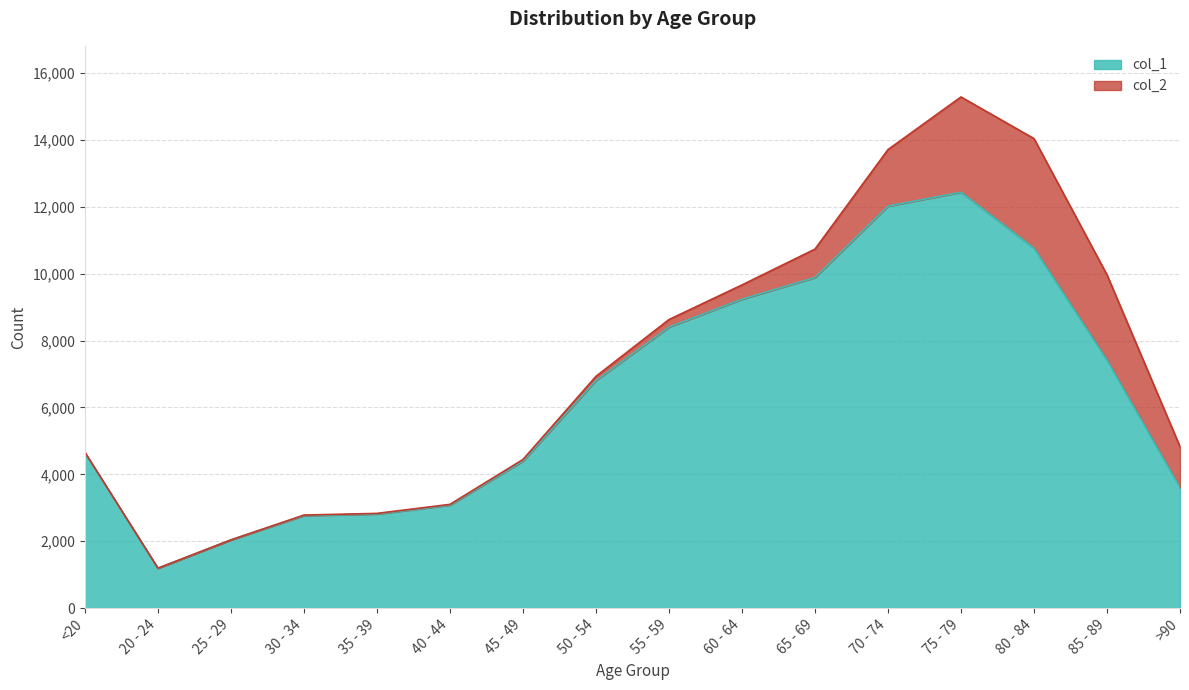

What is the average value?

6343